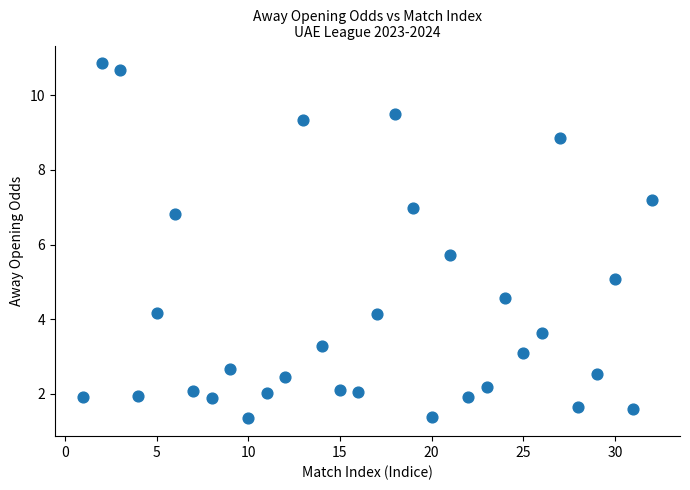

What is the range of Y values (max minus min)?

9.5